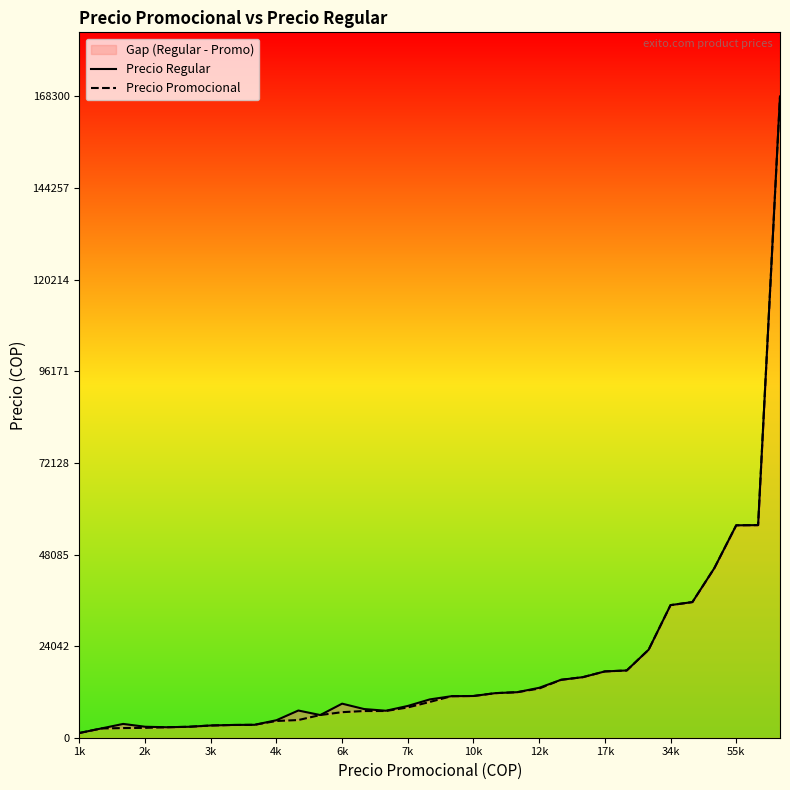

What is the sum of all Precio Promocional values?

619773